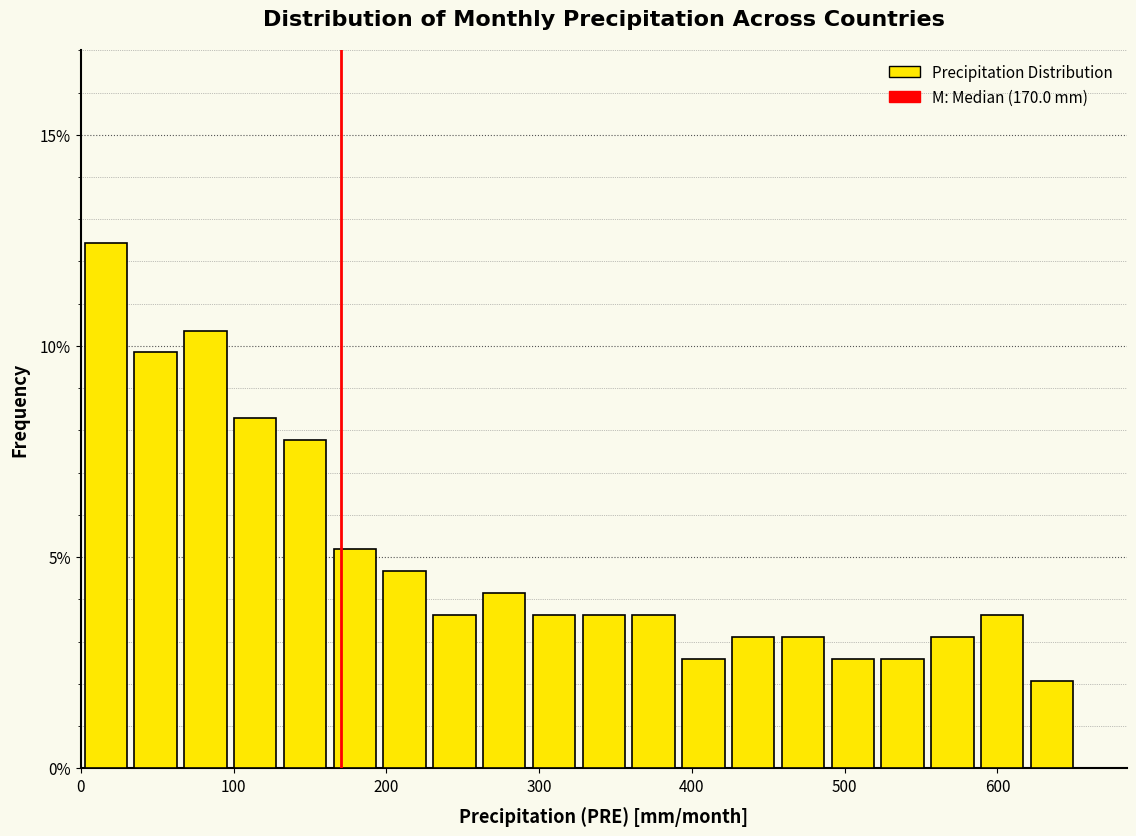

Read against the x-axis, roughly where is the centre of the tallest bar?

20